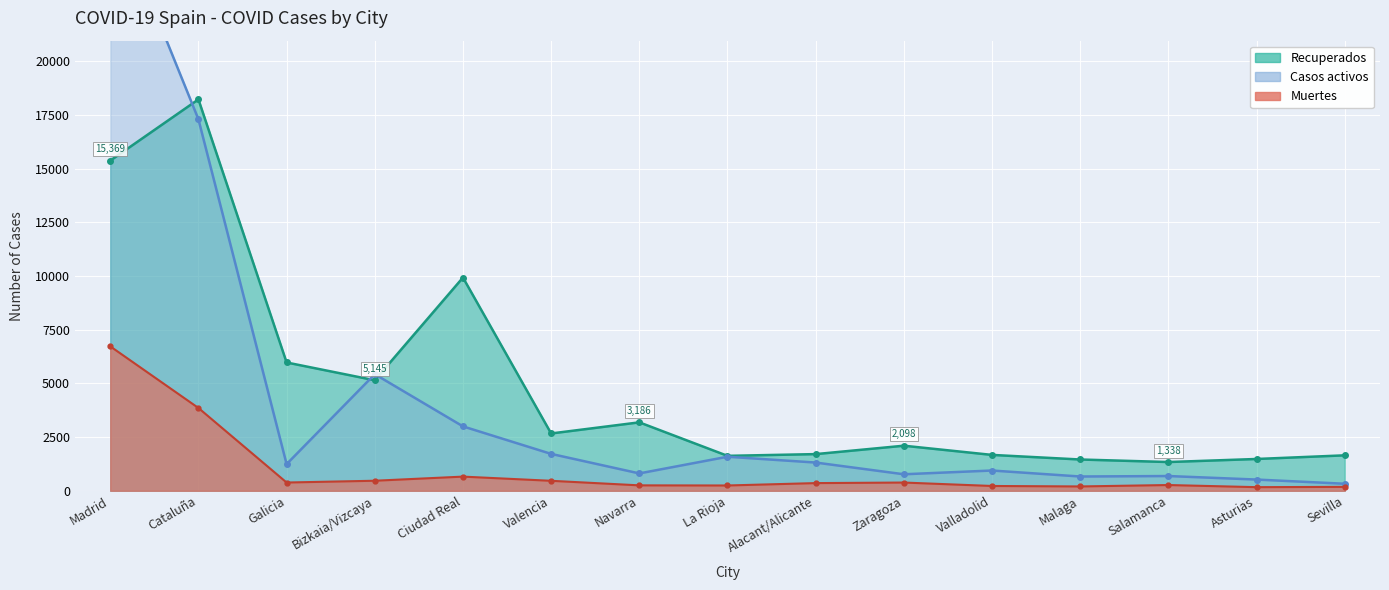

True or false: Muertes has a value of 3855 at Cataluña.

True